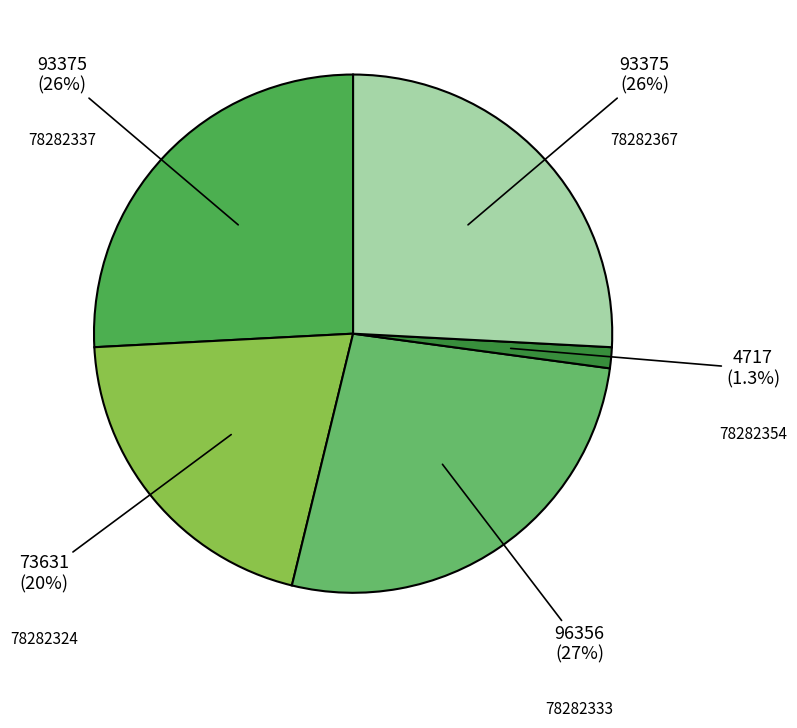

Which slice is the smallest?

78282354